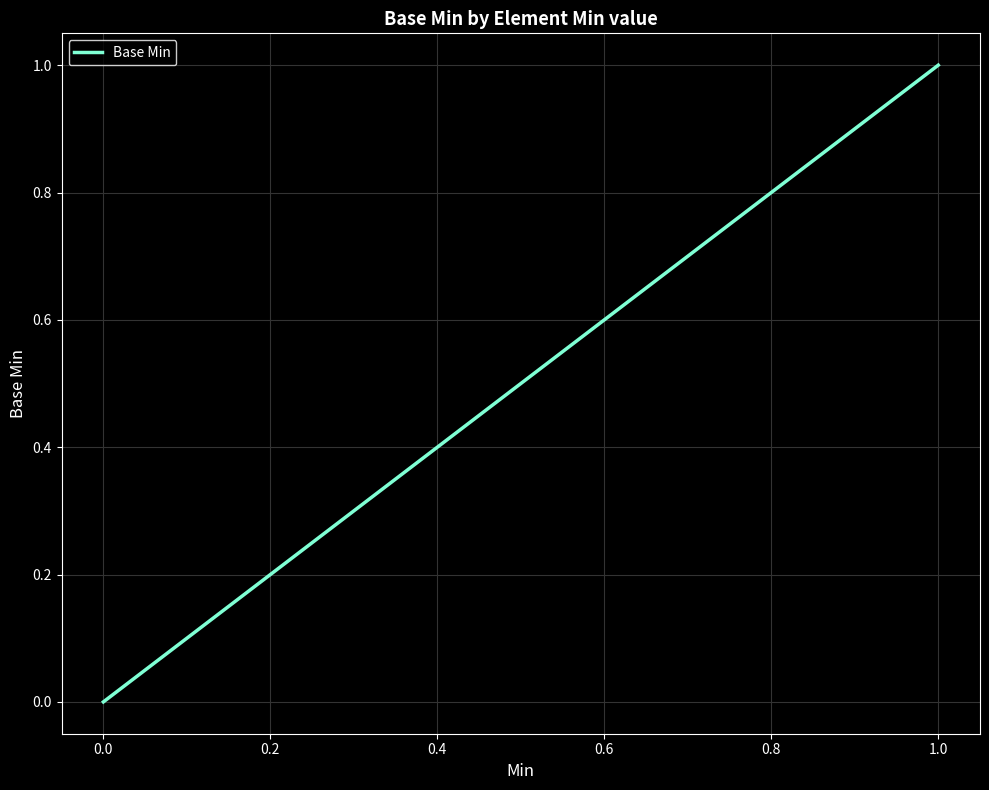

What is the label of the 4th point from the left?

0.4